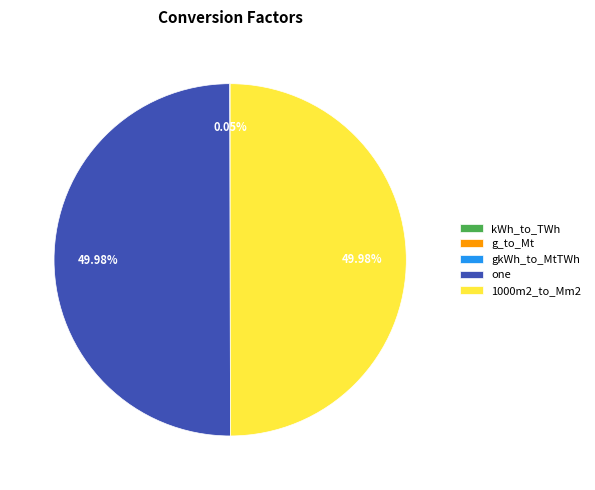

Do g_to_Mt and 1000m2_to_Mm2 together represent more than half of the pie?

No